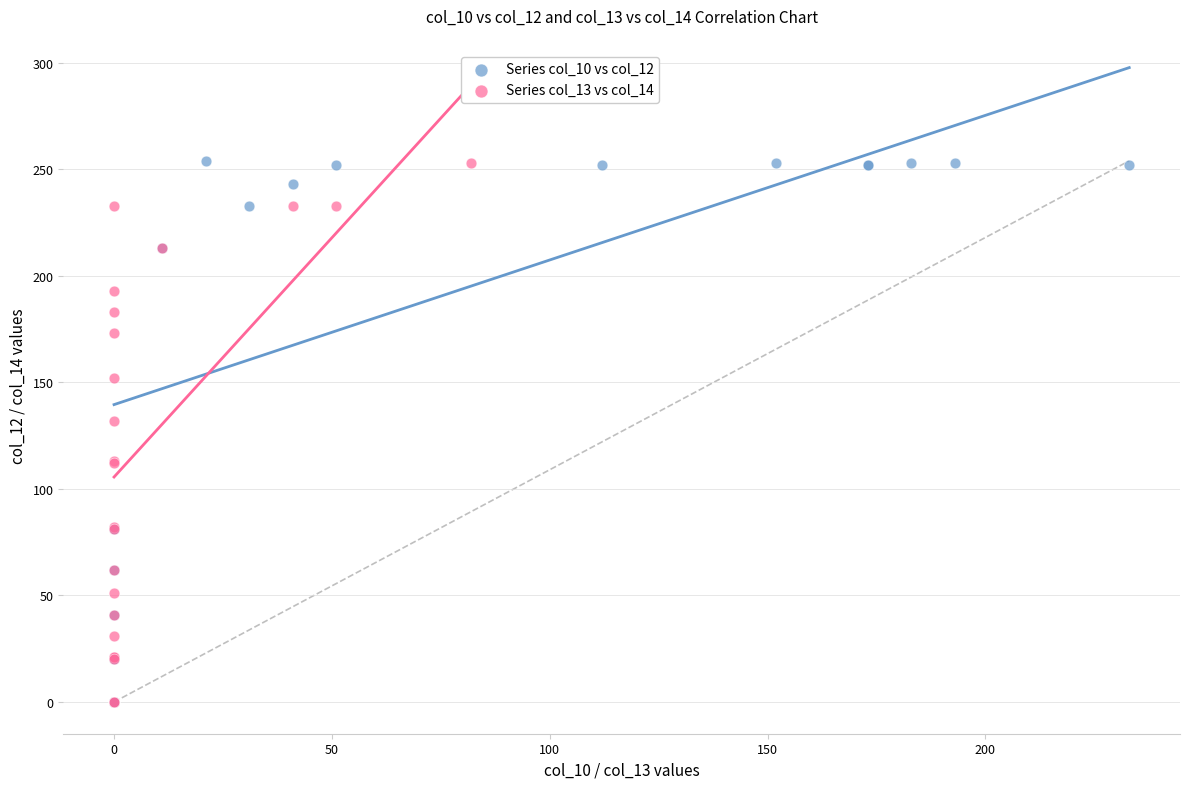

What are all the series names shown in the legend?

Series col_10 vs col_12, Series col_13 vs col_14